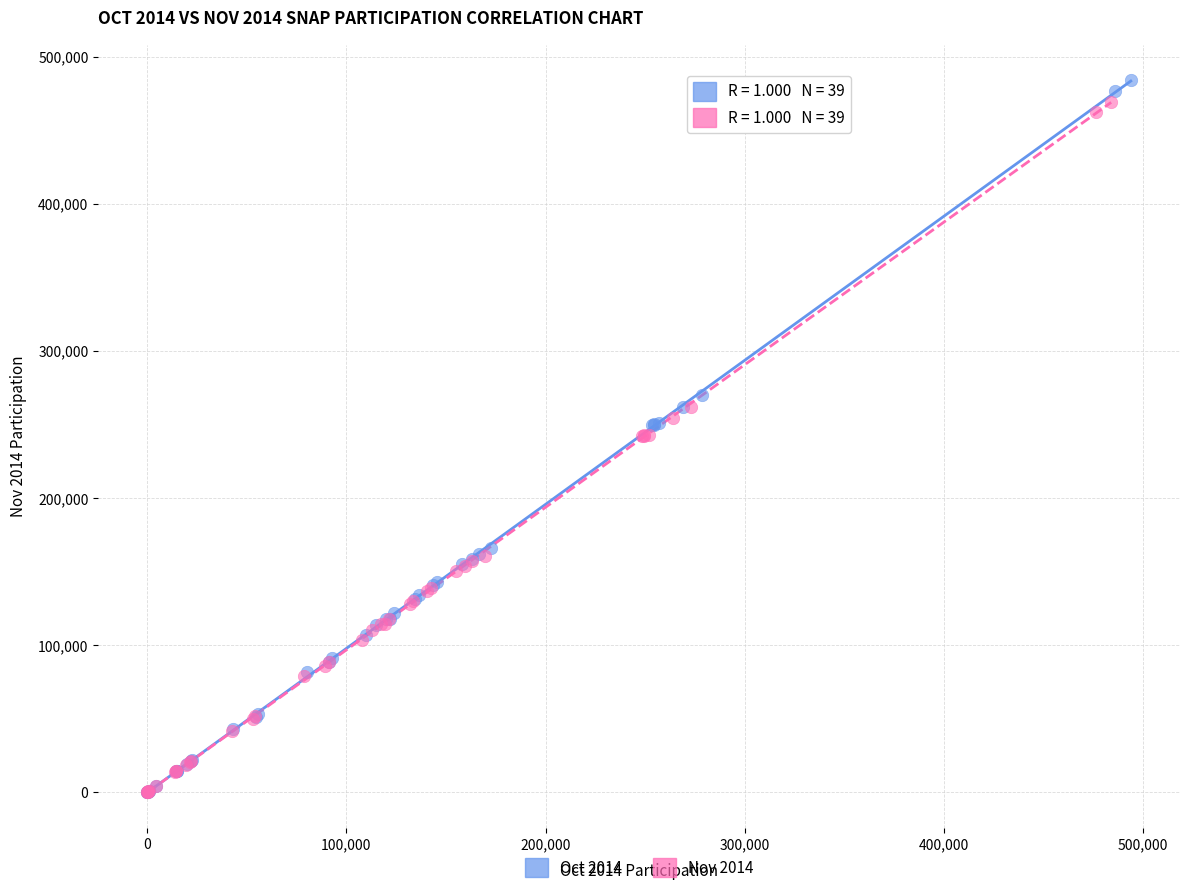

Which series has the widest spread of Y values?

Oct 2014